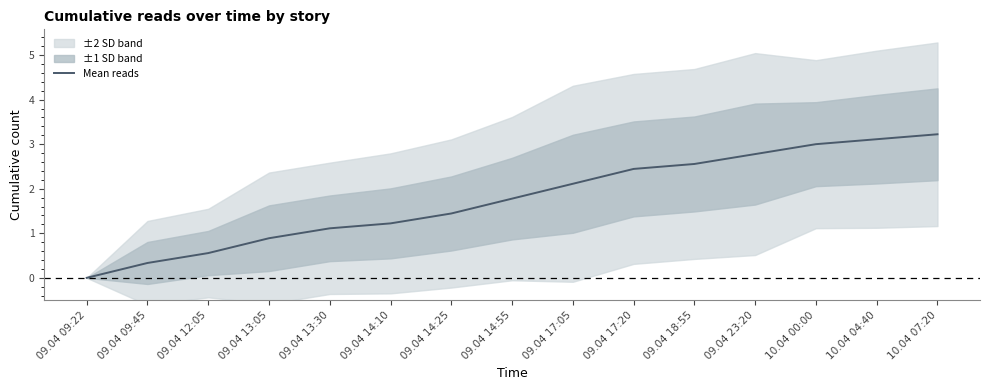

The value at 10.04 07:20 is 0.9. True or false?

False